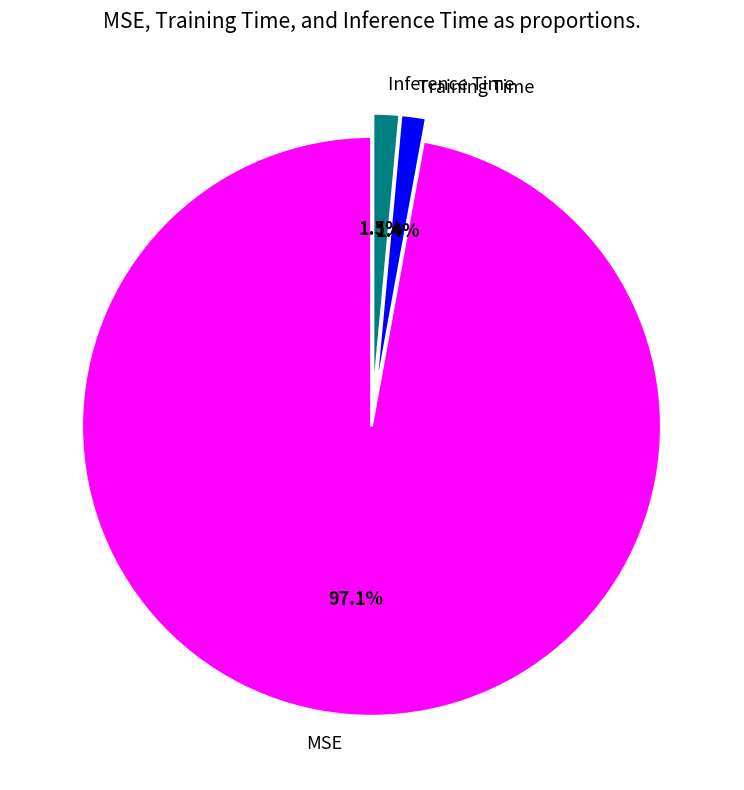

How many slices are in this pie chart?

3